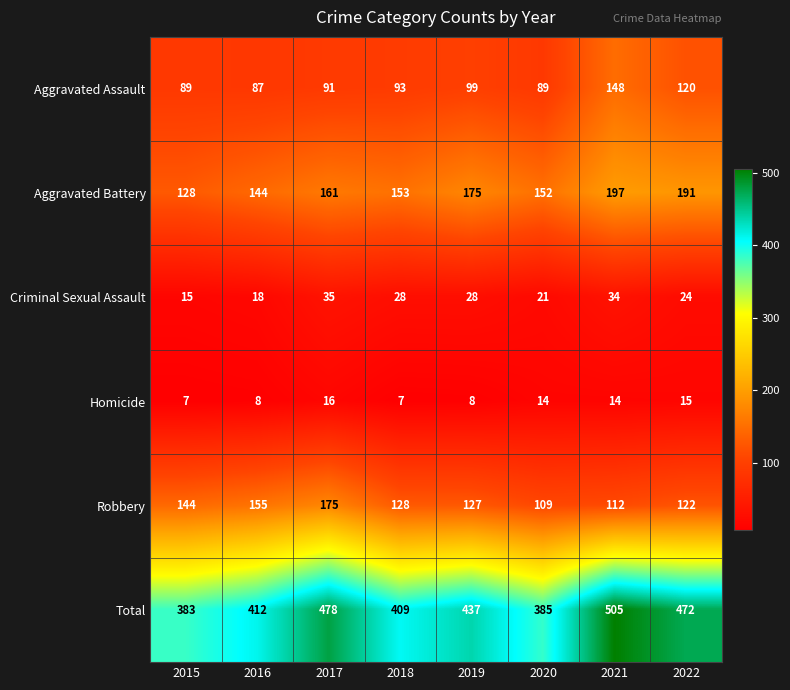

At which label is Criminal Sexual Assault closest to 25?

2022